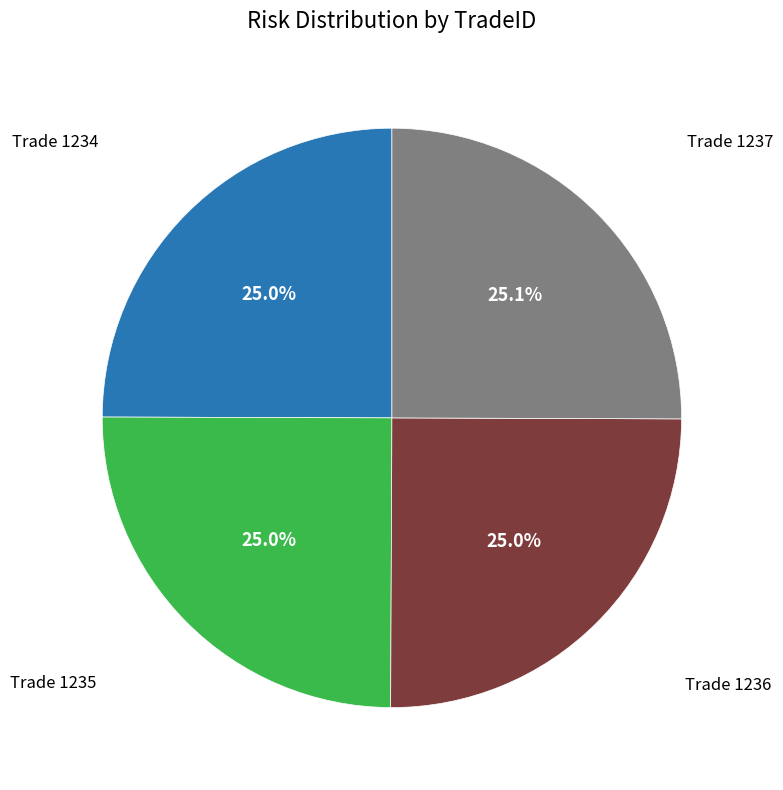

Is there a majority slice in this chart?

No